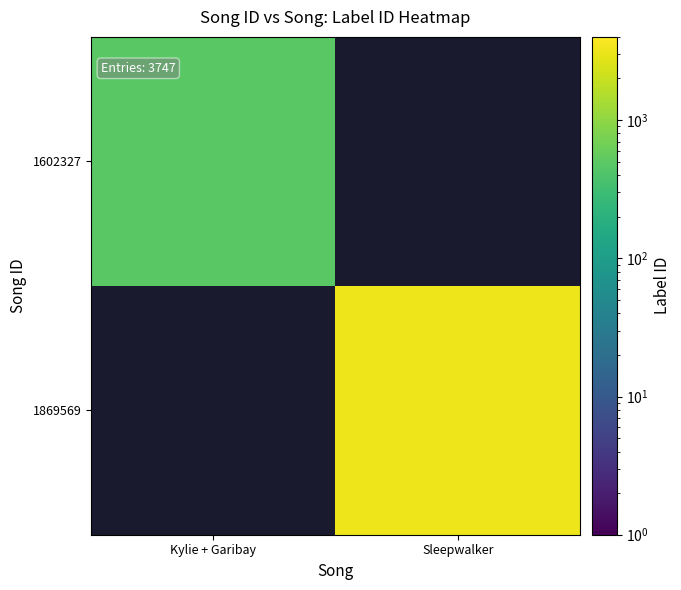

What is the maximum value shown in the chart?

3267.0